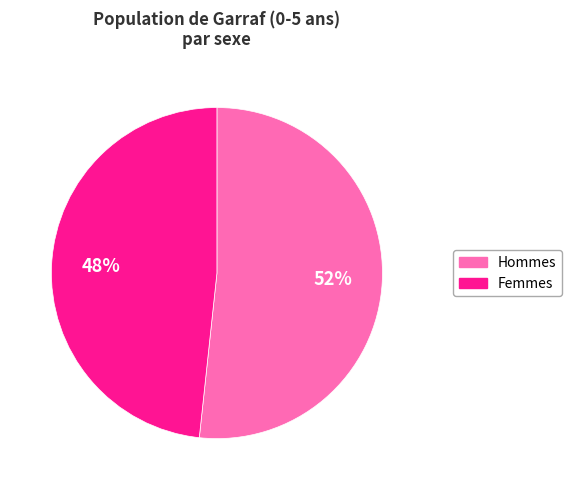

To the nearest percent, what is the average slice percentage?

50%